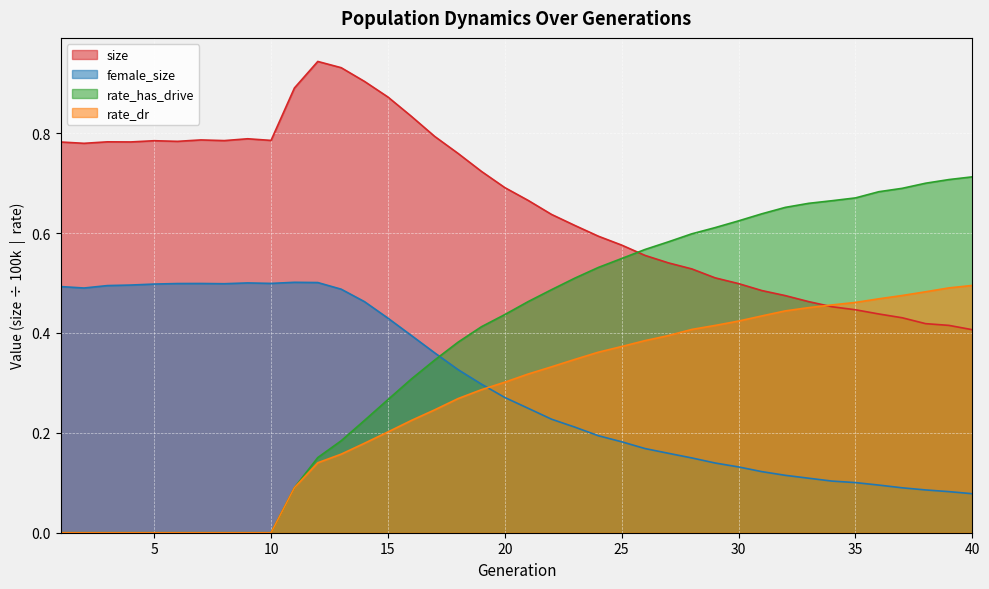

List the labels in order of size value, largest first.

12, 13, 14, 11, 15, 16, 17, 9, 7, 10, 8, 5, 6, 3, 4, 1, 2, 18, 19, 20, 21, 22, 23, 24, 25, 26, 27, 28, 29, 30, 31, 32, 33, 34, 35, 36, 37, 38, 39, 40